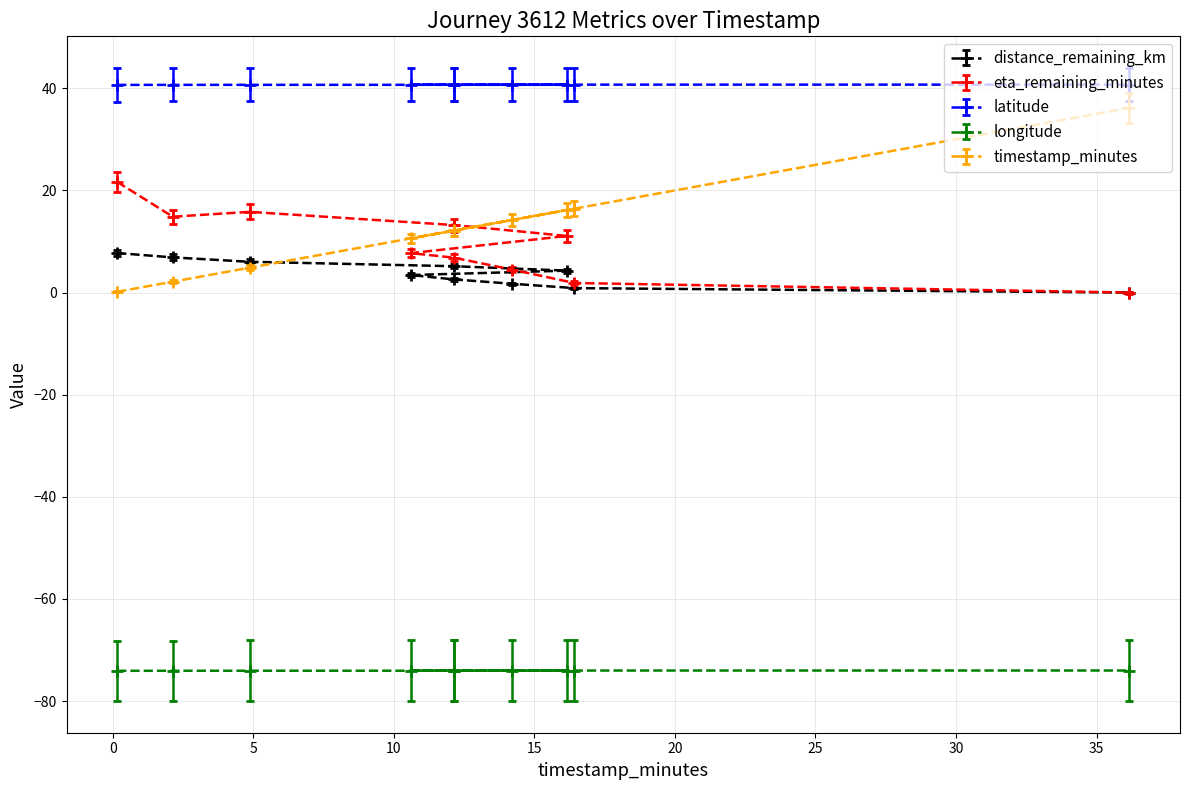

What is the sum of all timestamp_minutes values?

124.9